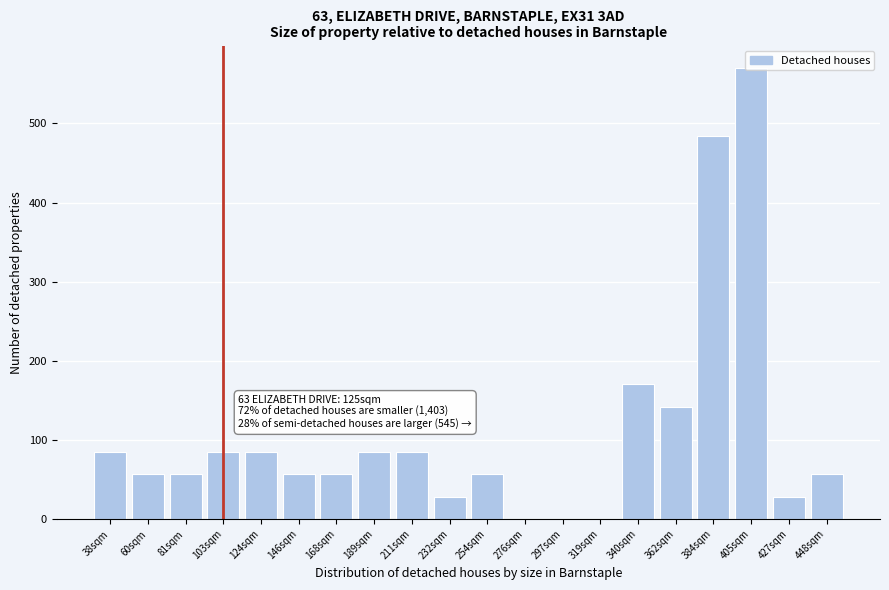

What is the sum of all values?

2190